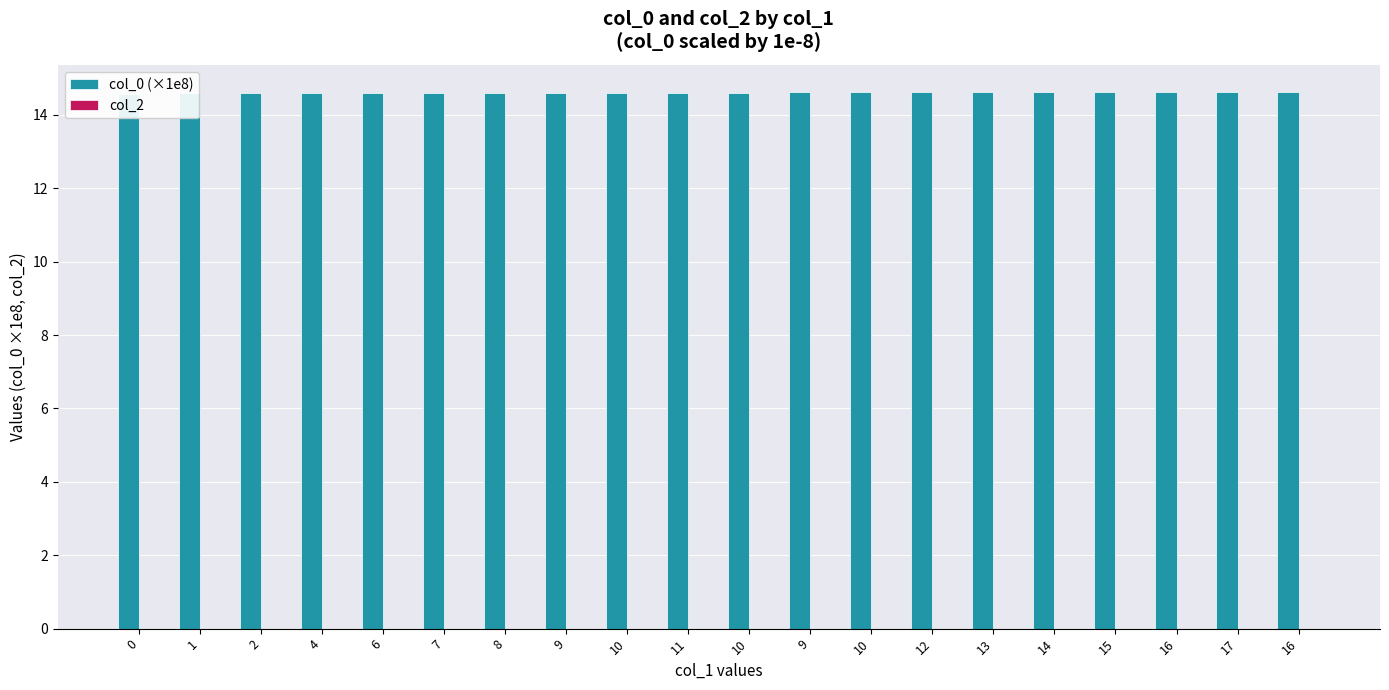

What is the spread (max minus min) of values at 17?

14.6